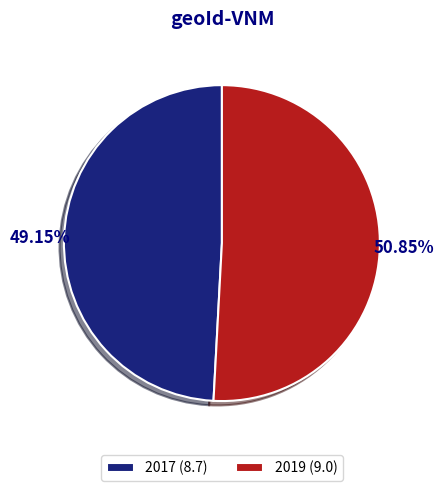

Does 2017 represent more than half of the total?

No